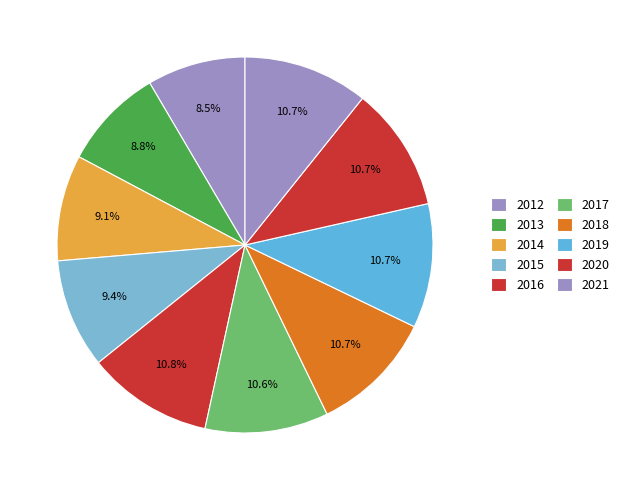

How many segments does this pie chart have?

10